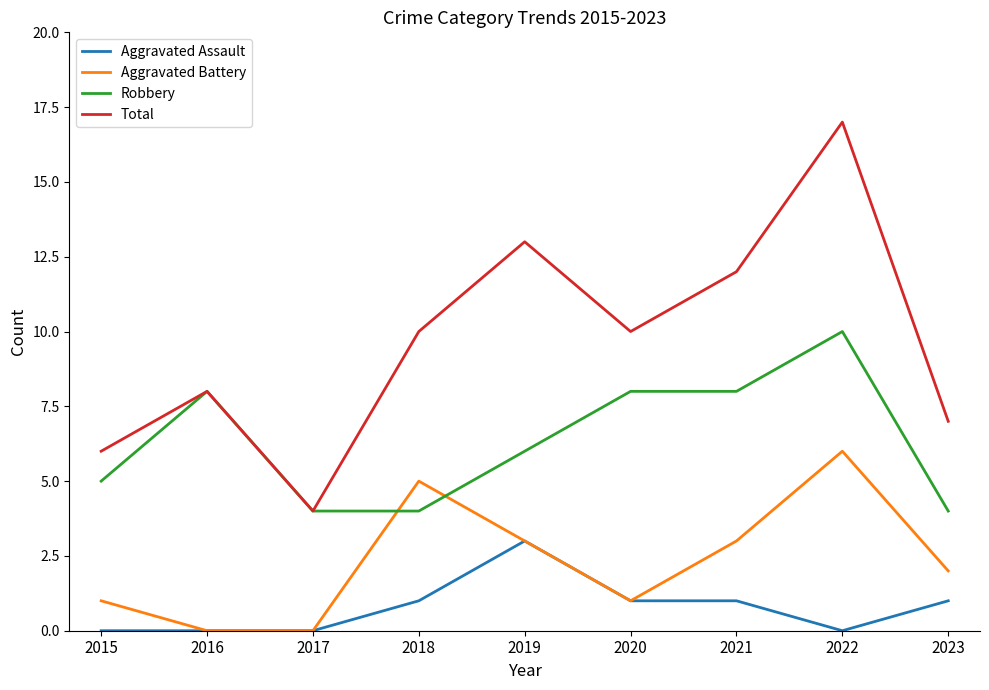

Which series changed the most between 2021 and 2022?

Total